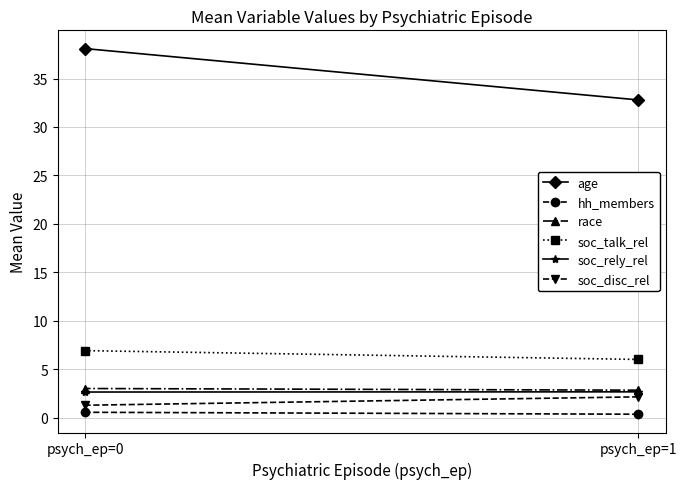

At which label is hh_members closest to 0?

psych_ep=1